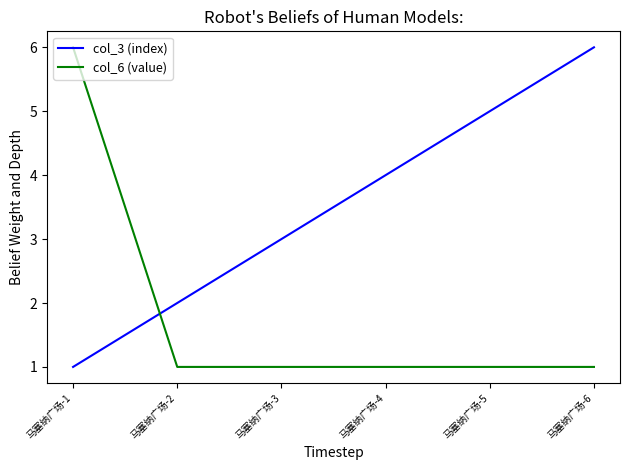

Count the number of categories in the chart.

6